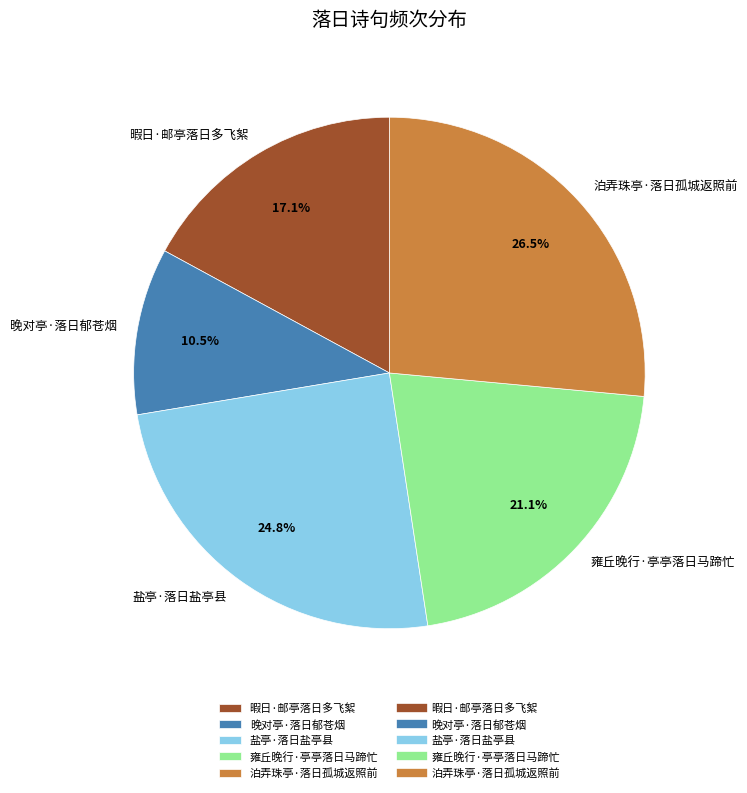

Approximately how many times larger is the value at 盐亭·落日盐亭县 compared to 泊弄珠亭·落日孤城返照前?

0.9